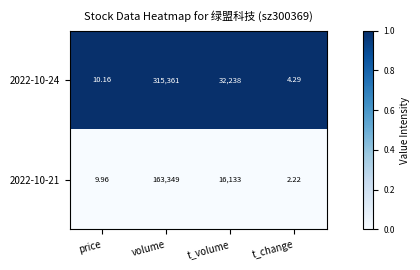

At which category is the sum across all series the highest?

volume